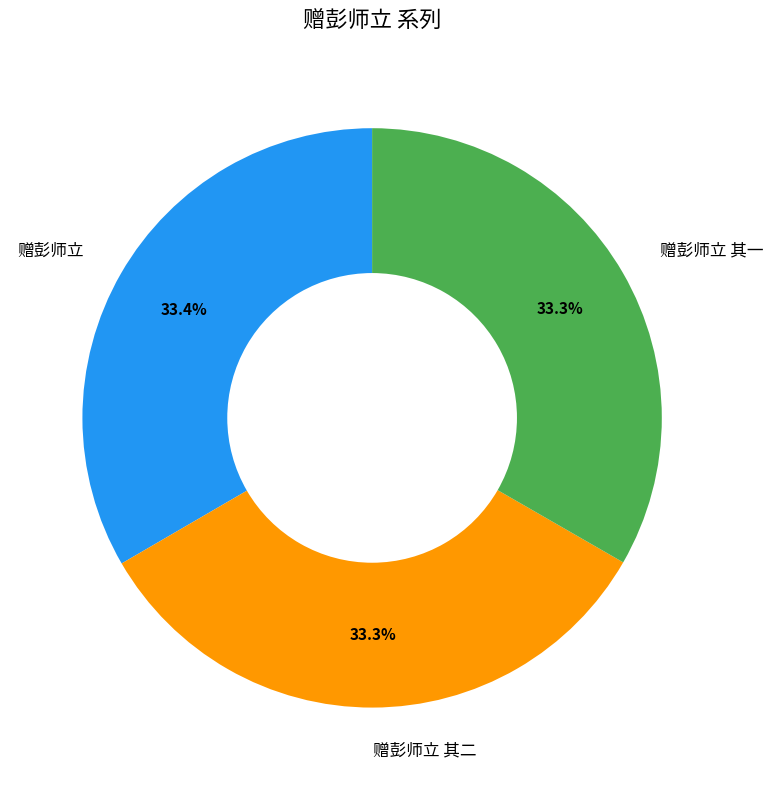

What percentage is NOT represented by 赠彭师立?

66.6%